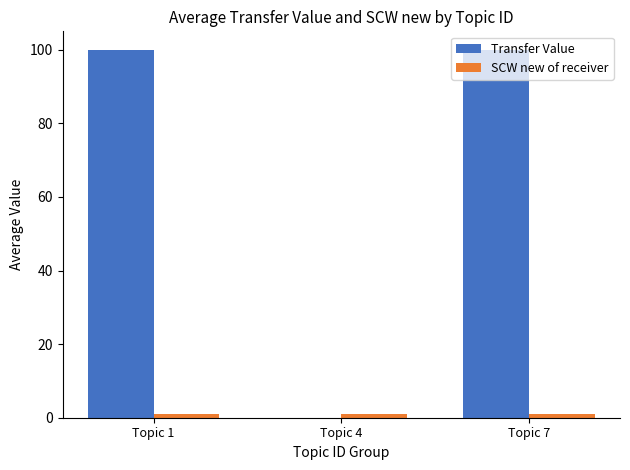

How many data points does each series have?

3